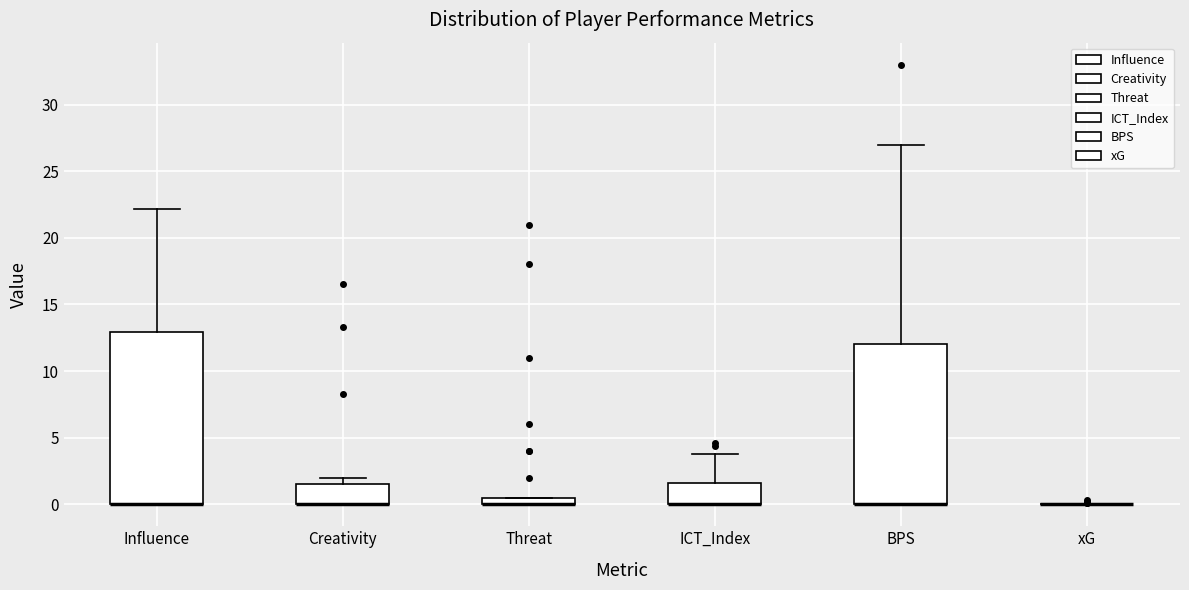

Which box is the tallest, from its lower edge to its upper edge?

Influence